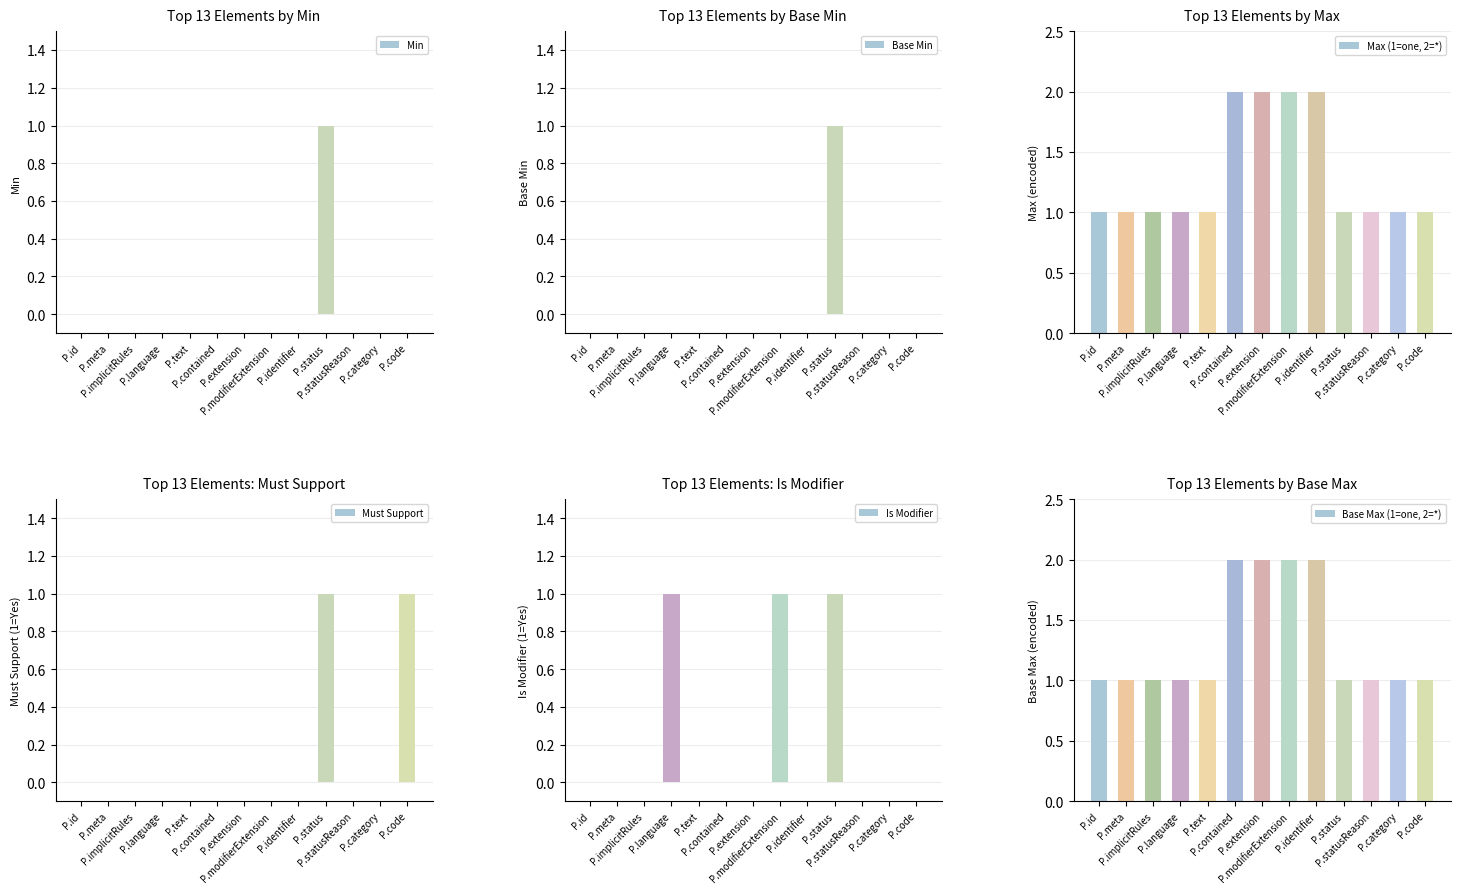

How many values in the Base Max (1=one, 2=*) series exceed 1?

4